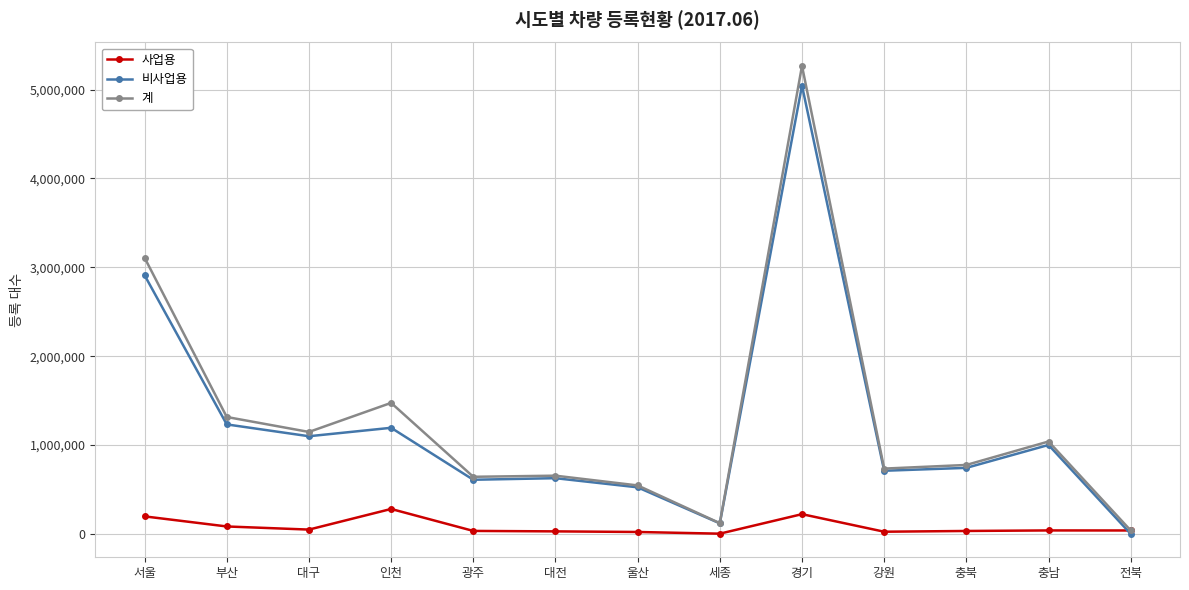

True or false: 비사업용 has a value of 523932 at 울산.

True